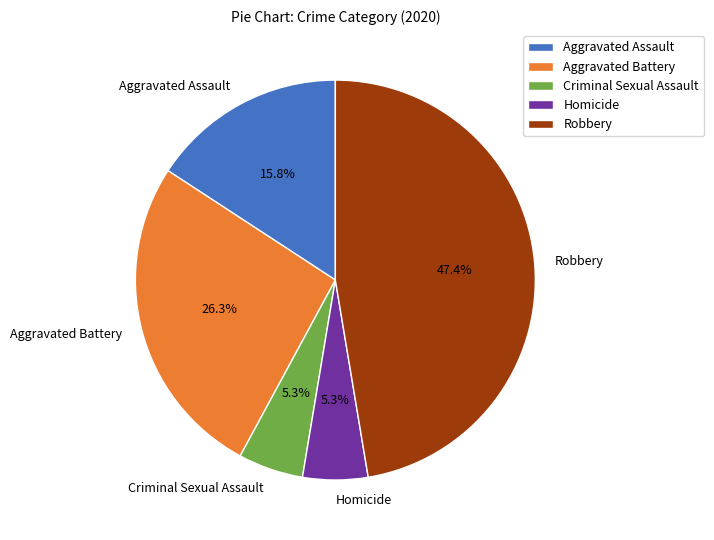

Which slice is the largest?

Robbery